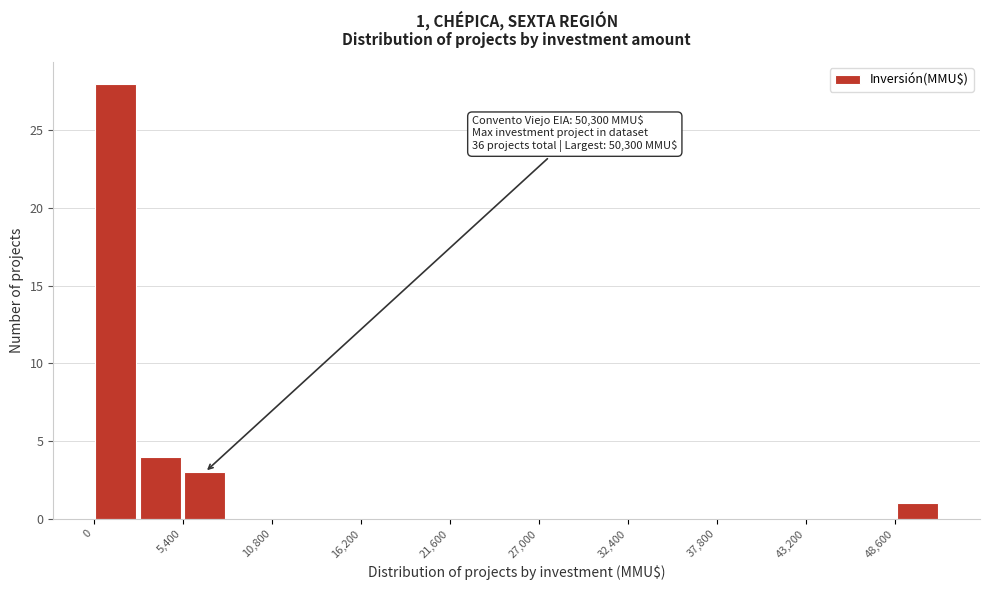

Read against the x-axis, roughly where is the centre of the tallest bar?

1000